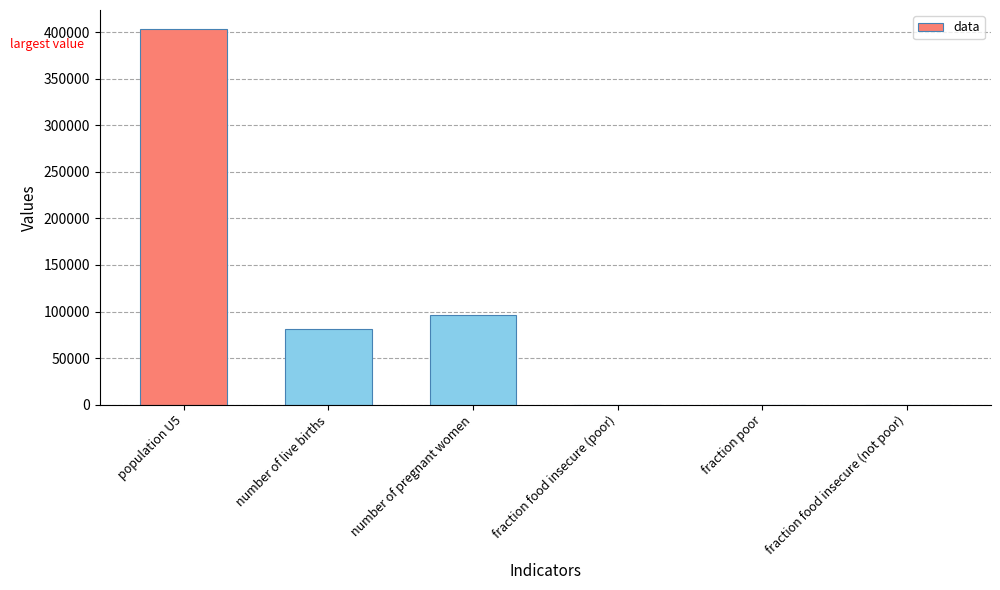

What is the sum of all values?

580999.8